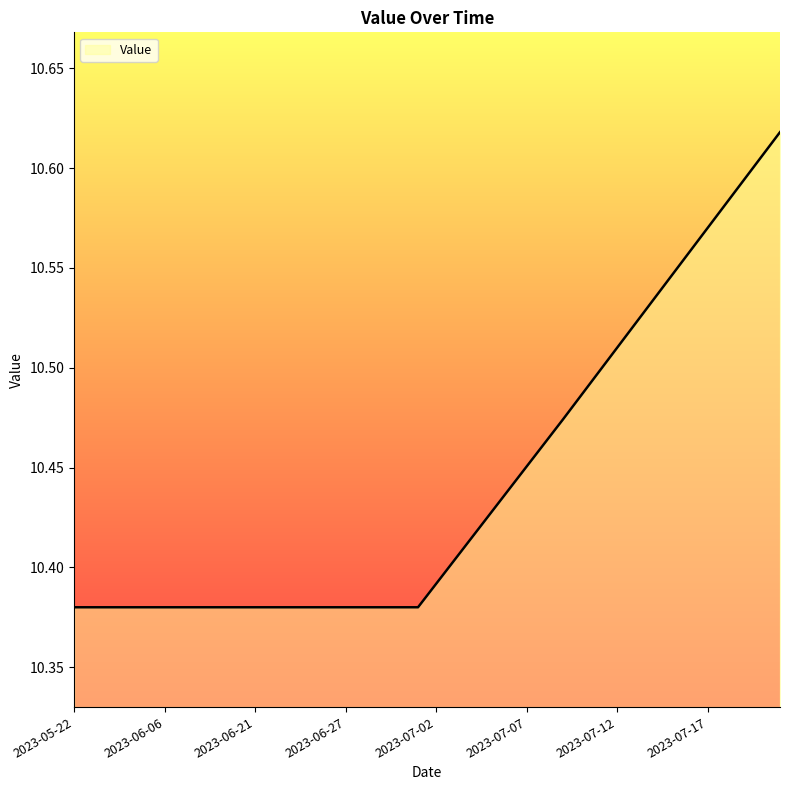

How many lines are shown in the chart?

1